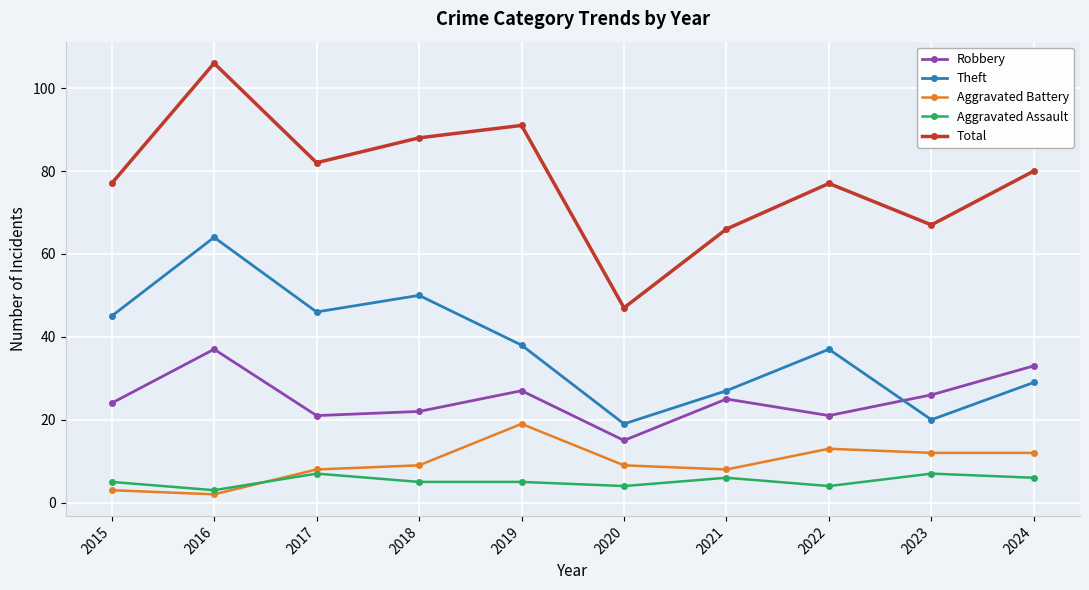

At which category does Total reach its first local peak?

2016